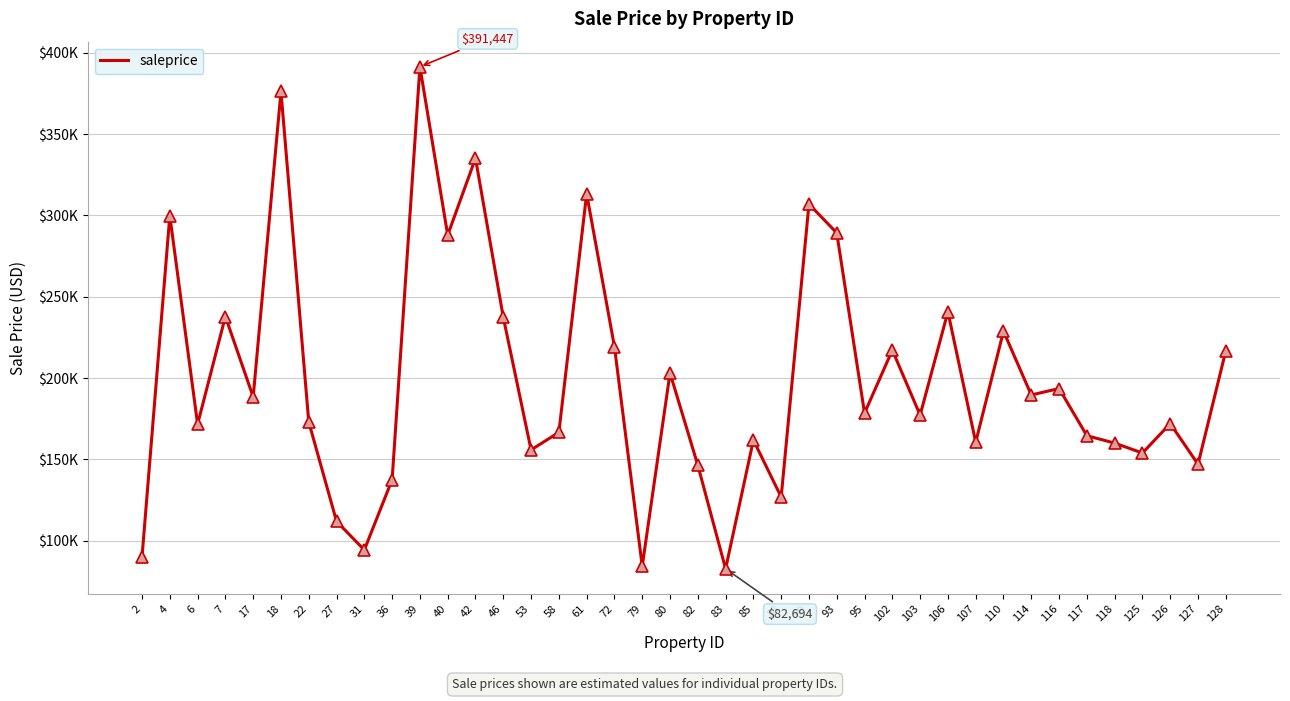

What is the approximate value at 2?

90040.6